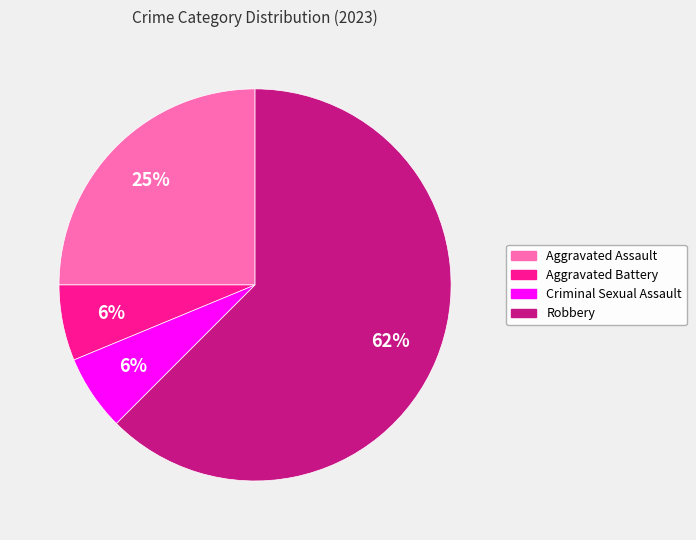

What is the largest slice in the pie chart?

Robbery